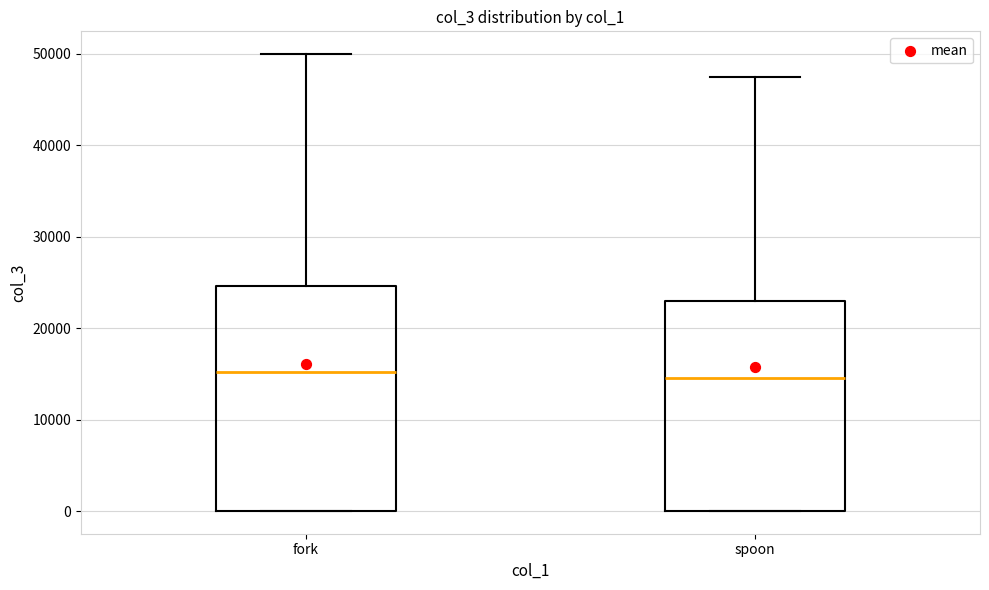

Which box is the tallest, from its lower edge to its upper edge?

fork